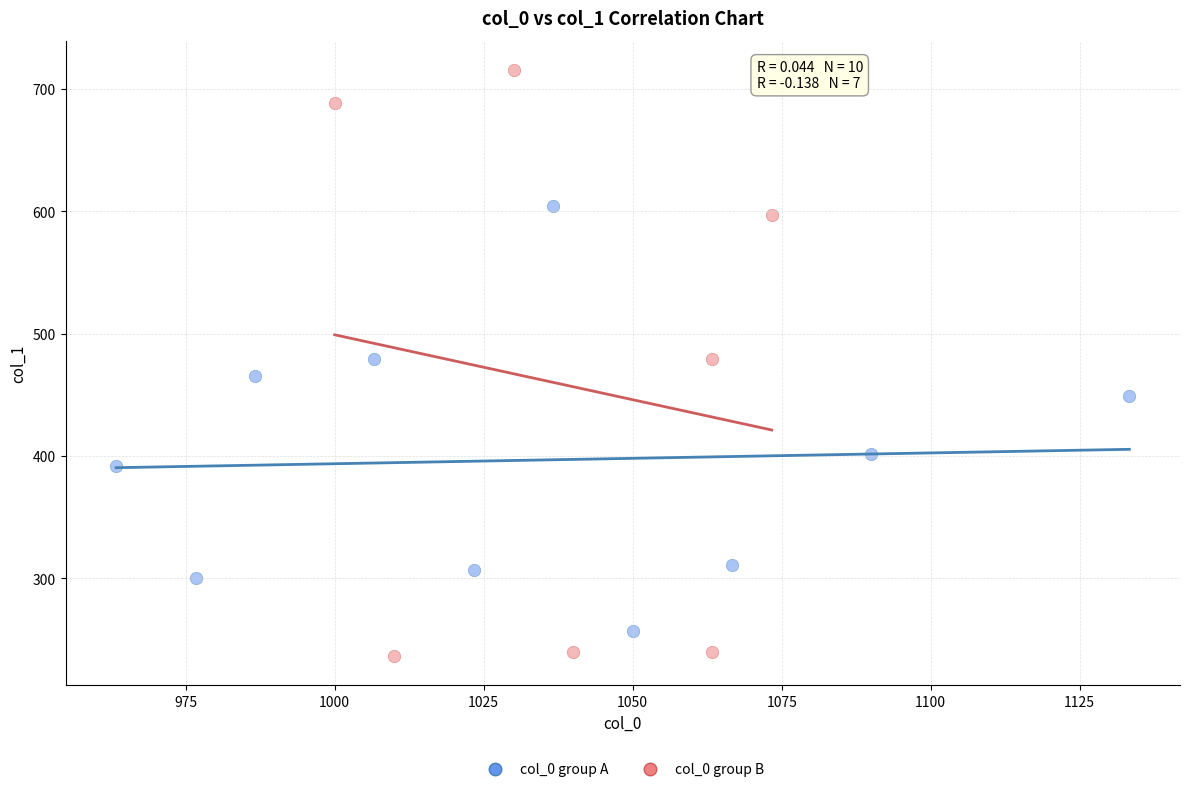

Which series has the widest spread of Y values?

col_0 group B